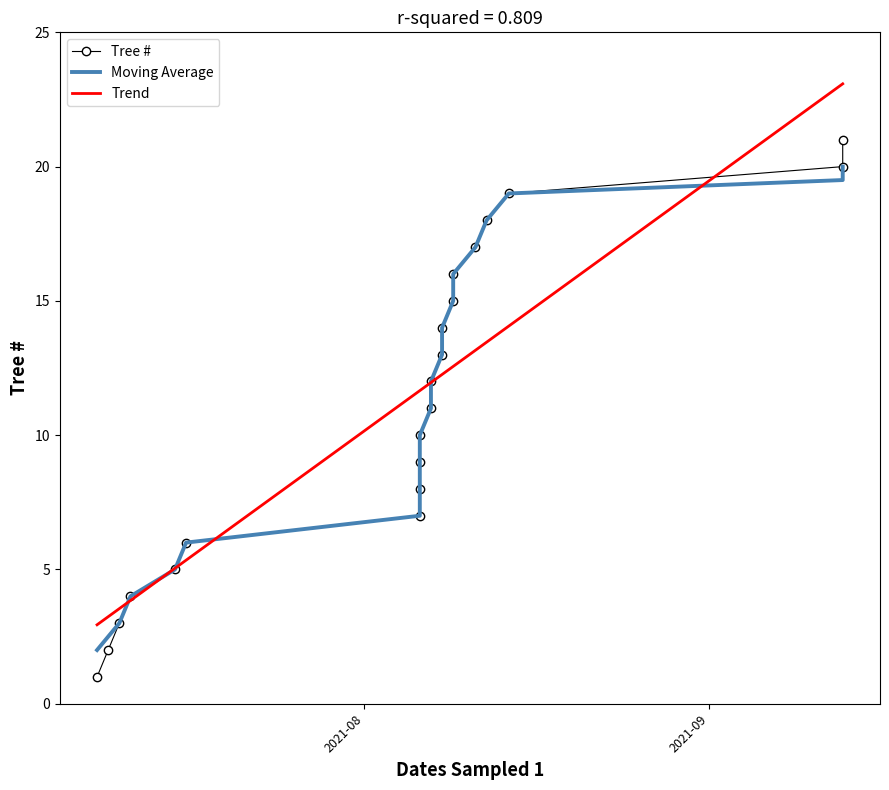

True or false: Tree # has a value of 0.3 at 2021-08.

False